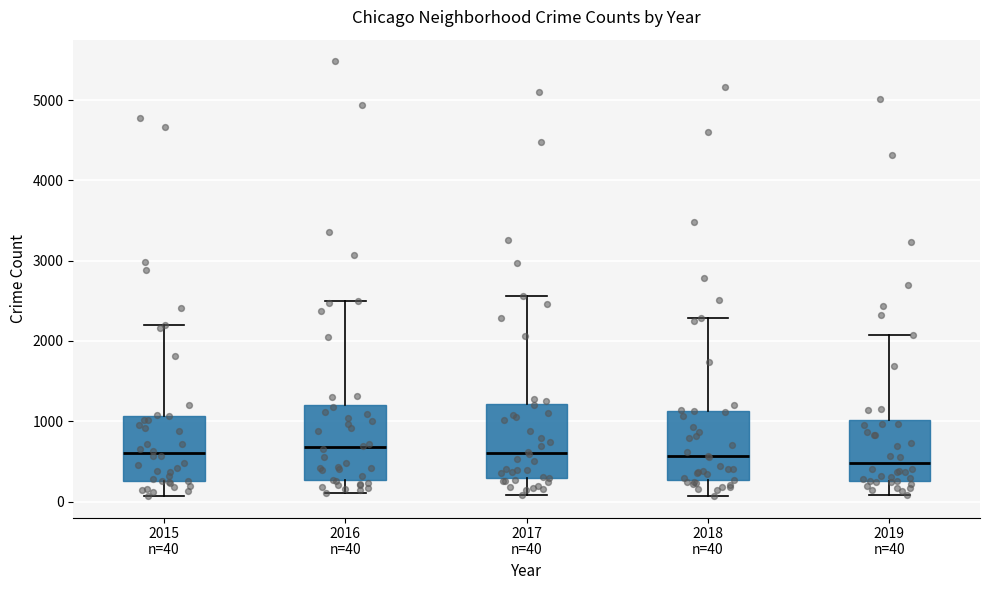

Reading left to right, read every box against the y-axis: the position of its median line, the range the box covers, and the ends of its whiskers. The values are not printed on the chart, so give them approximately, as read against the axis.

2015 n=40: median 600, box 300 to 1100, whiskers 100 to 2200
2016 n=40: median 700, box 300 to 1200, whiskers 100 to 2500
2017 n=40: median 600, box 300 to 1200, whiskers 100 to 2600
2018 n=40: median 600, box 300 to 1100, whiskers 100 to 2300
2019 n=40: median 500, box 300 to 1000, whiskers 100 to 2100